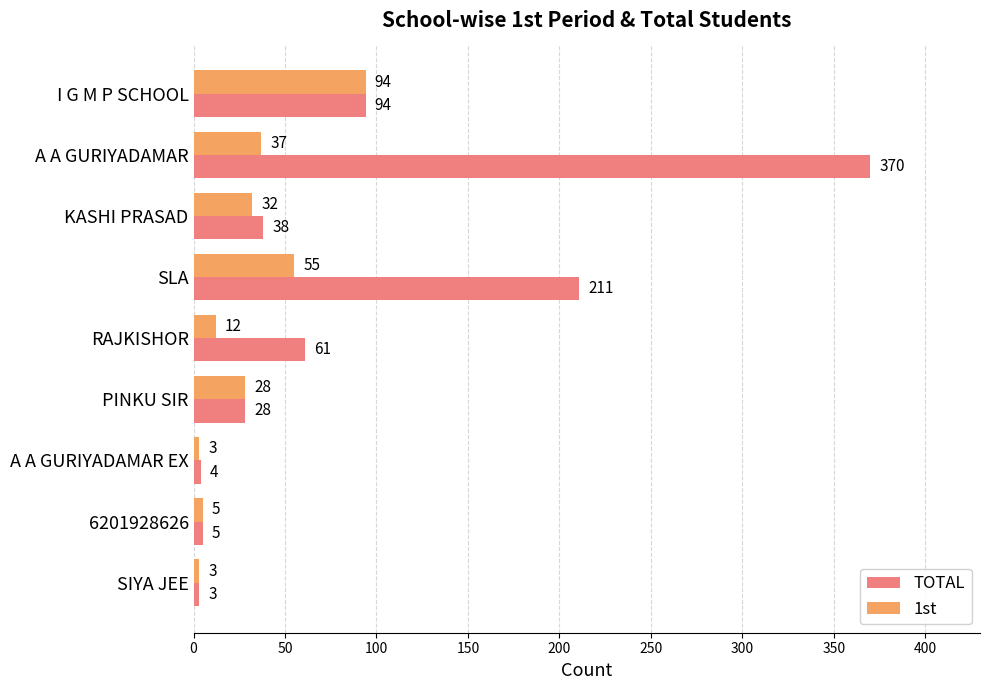

Which series has the widest spread of values?

TOTAL